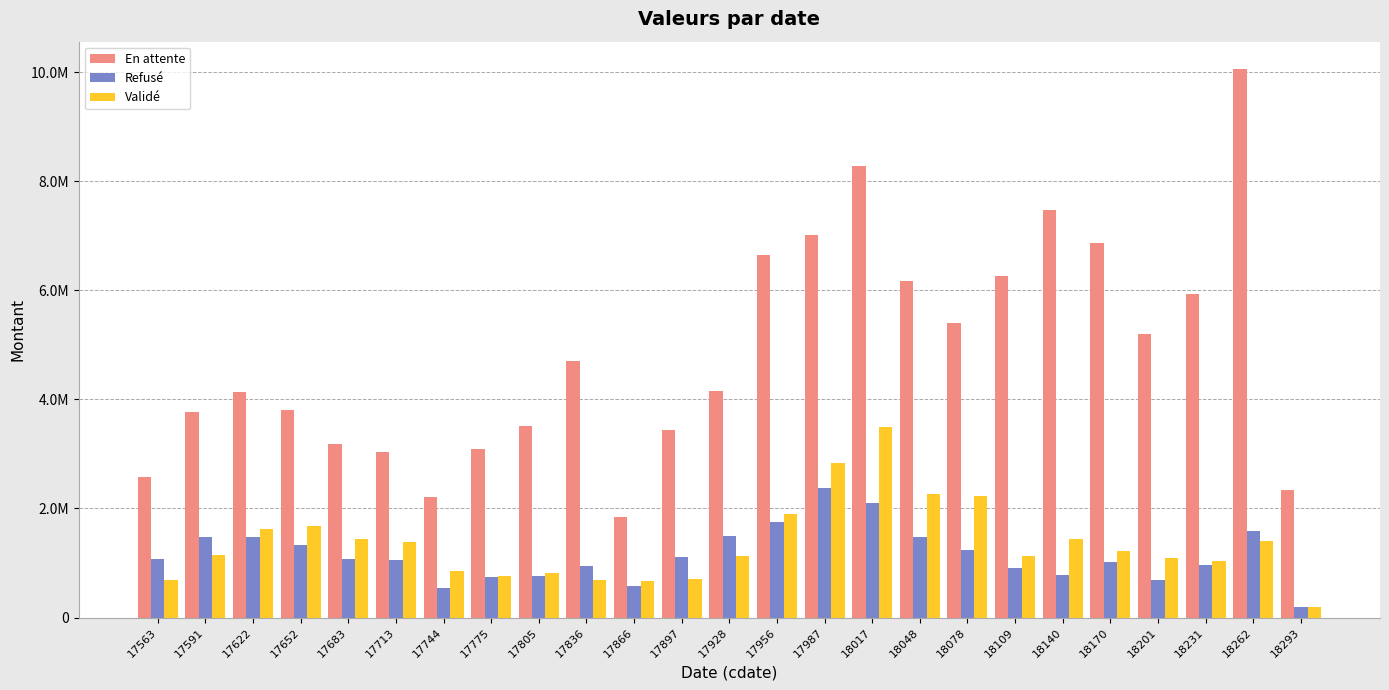

Are the bars grouped side by side (vs. stacked)?

Yes